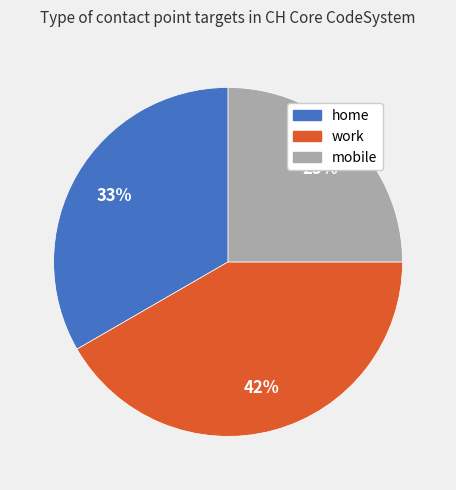

Which has a higher value, home or mobile?

home